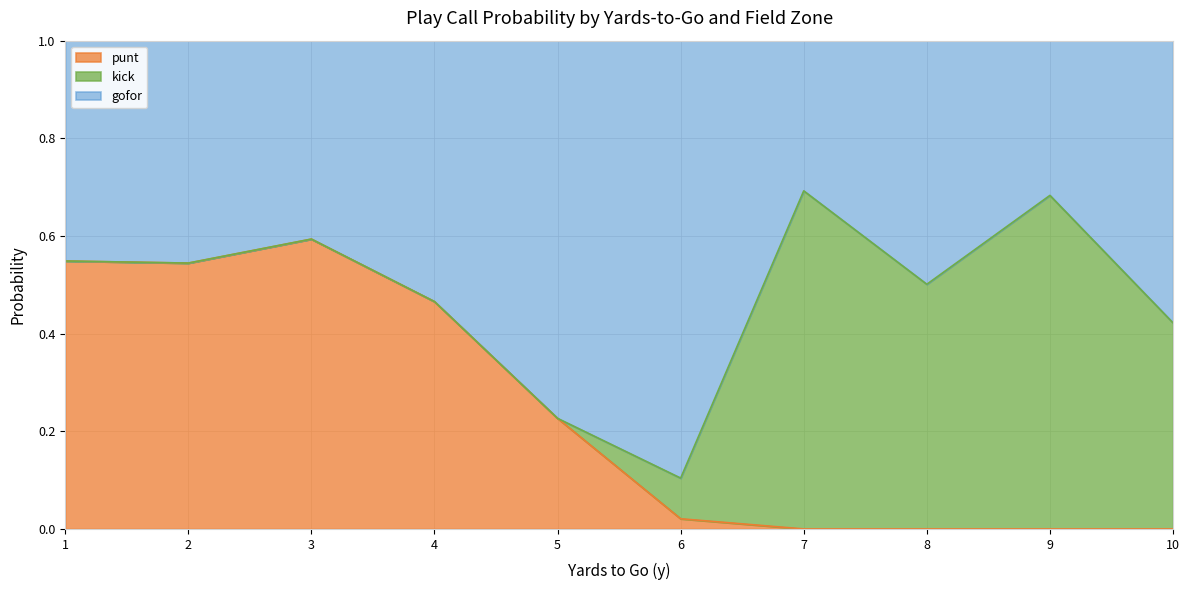

The value of punt at 7 is 0.0. True or false?

True